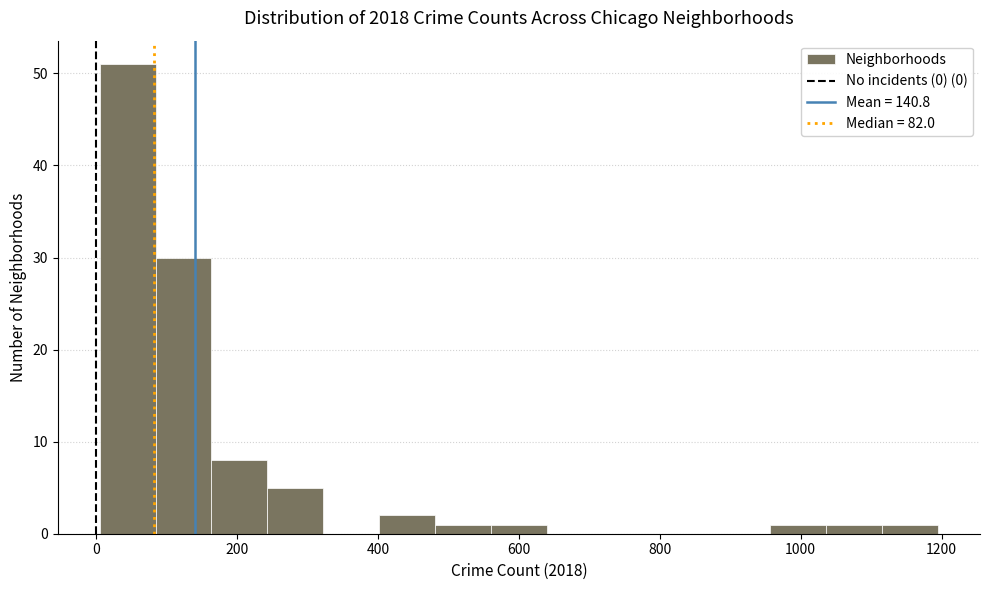

Read against the x-axis, roughly where is the centre of the tallest bar?

40